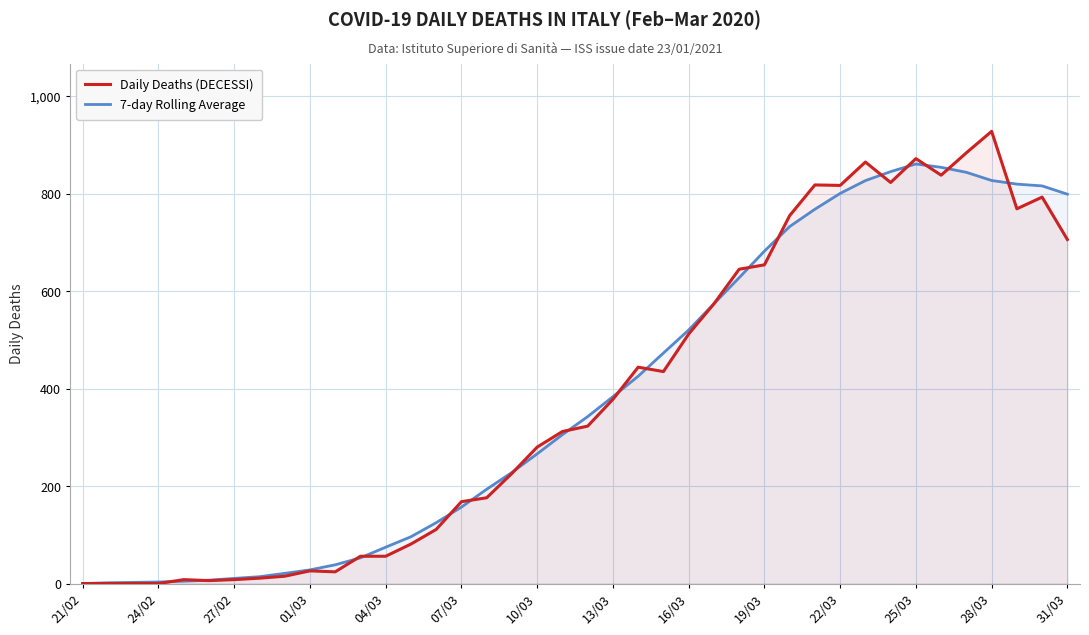

Which series has the widest spread of values?

Daily Deaths (DECESSI)